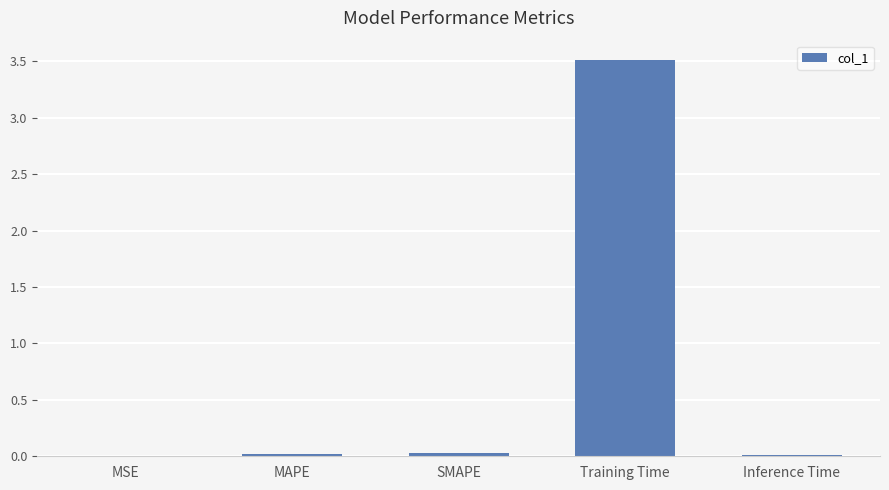

What is the greatest value displayed?

3.5